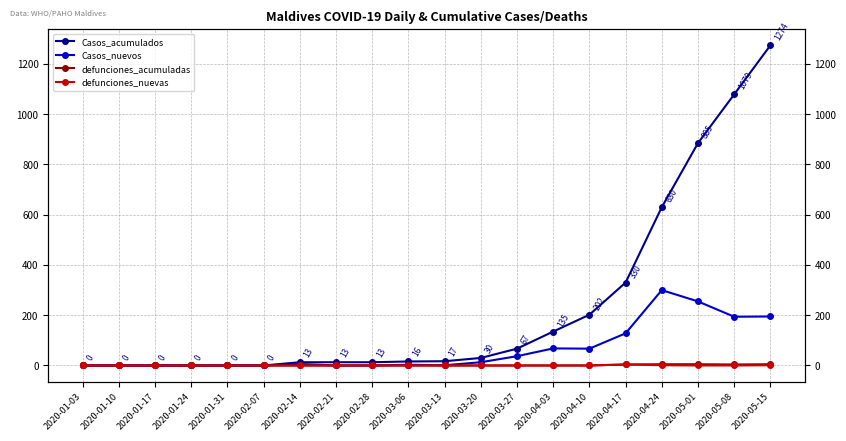

What position from the right is 2020-05-08?

2